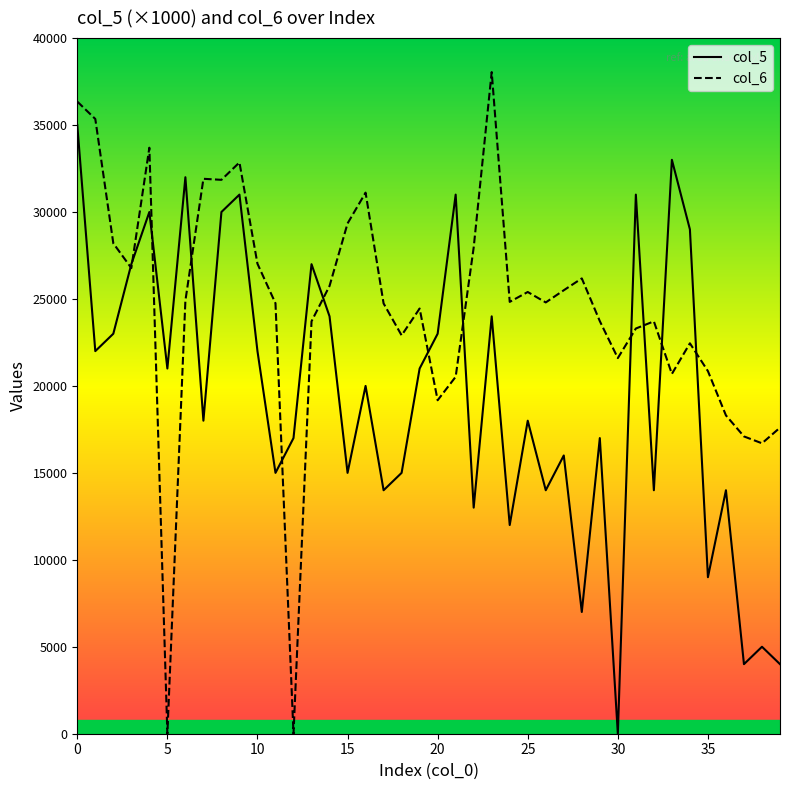

Reading left to right, what are all the values shown in this chart?

col_5: 35000	22000	23000	27000	30000	21000	32000	18000	30000	31000	22000	15000	17000	27000	24000	15000	20000	14000	15000	21000	23000	31000	13000	24000	12000	18000	14000	16000	7000	17000	0	31000	14000	33000	29000	9000	14000	4000	5000	4000
col_6: 36350	35350	28200	26775	33696	0	24900	31909	31850	32850	27025	24750	0	23712	25748	29342	31114	24742	22906	24450	19175	20525	27959	38045	24832	25400	24800	25500	26182	23725	21600	23300	23713	20690	22450	20850	18304	17095	16700	17600